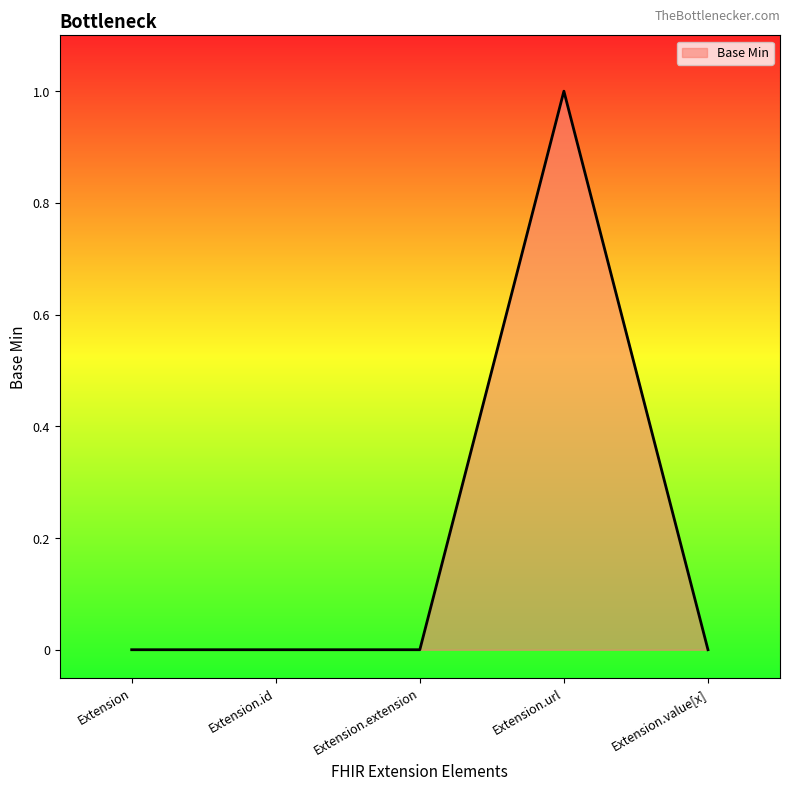

How many distinct data groups are displayed?

1